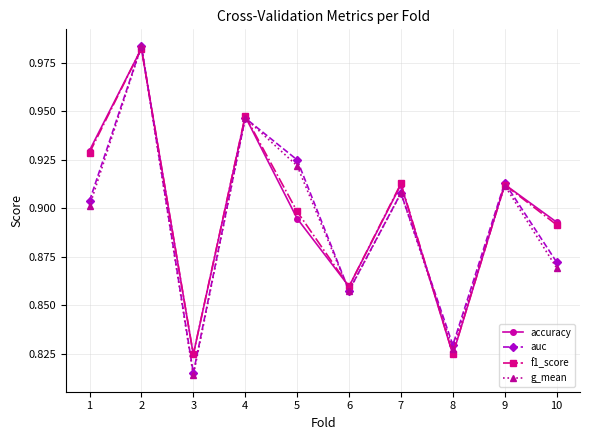

How many distinct data groups are displayed?

4